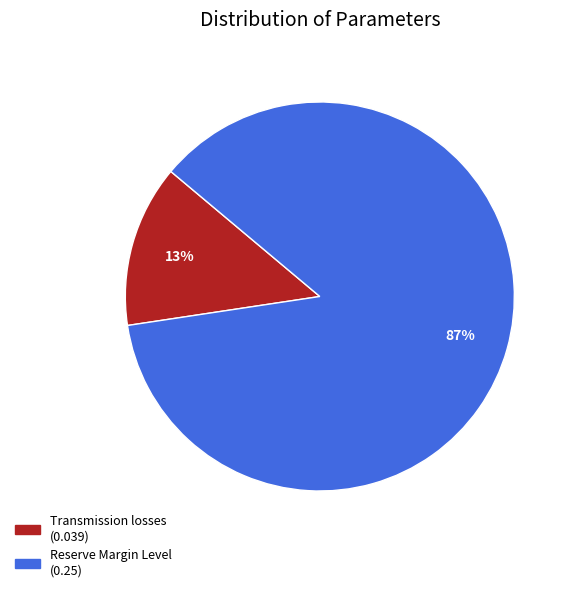

The Reserve Margin Level slice represents 72% of the pie. True or false?

False